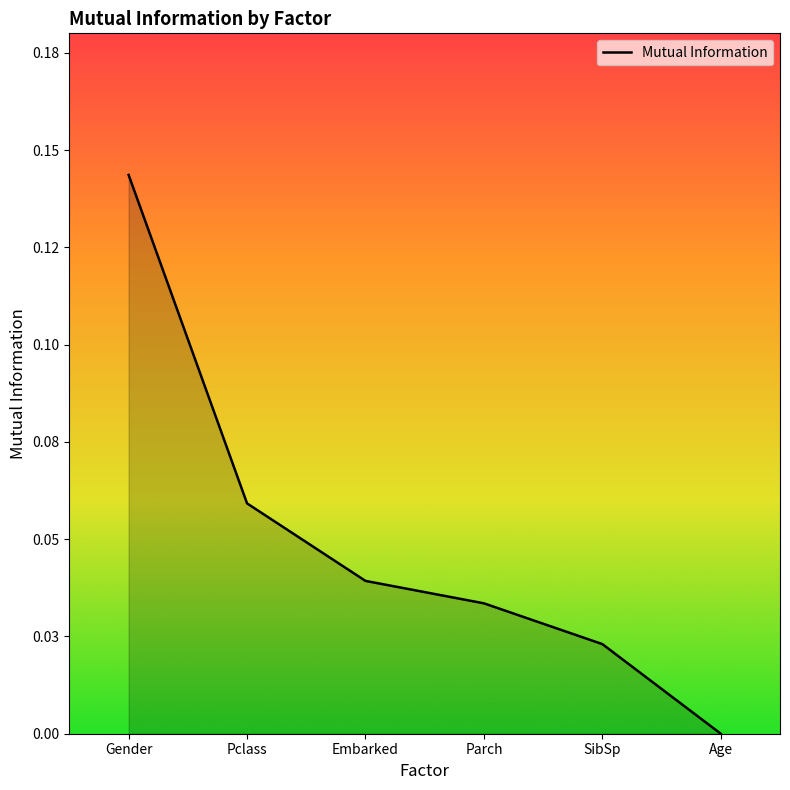

Does the chart display data point markers on the line(s)?

No